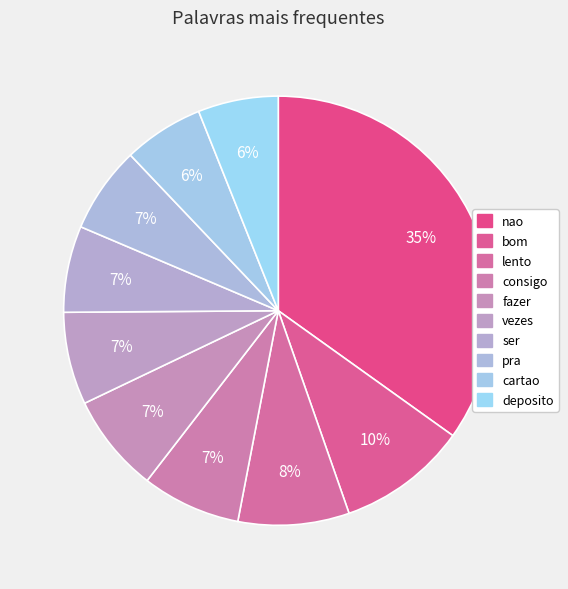

To the nearest percent, what is the combined percentage of nao and deposito?

41%